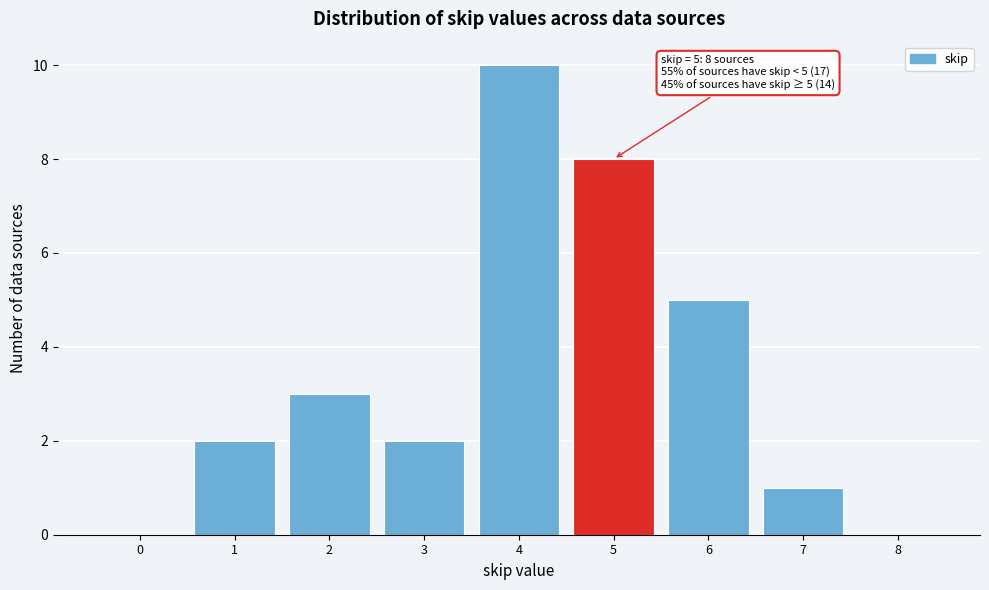

Reading left to right, transcribe all the data shown in this chart.

0=0	1=2	2=3	3=2	4=10	5=8	6=5	7=1	8=0